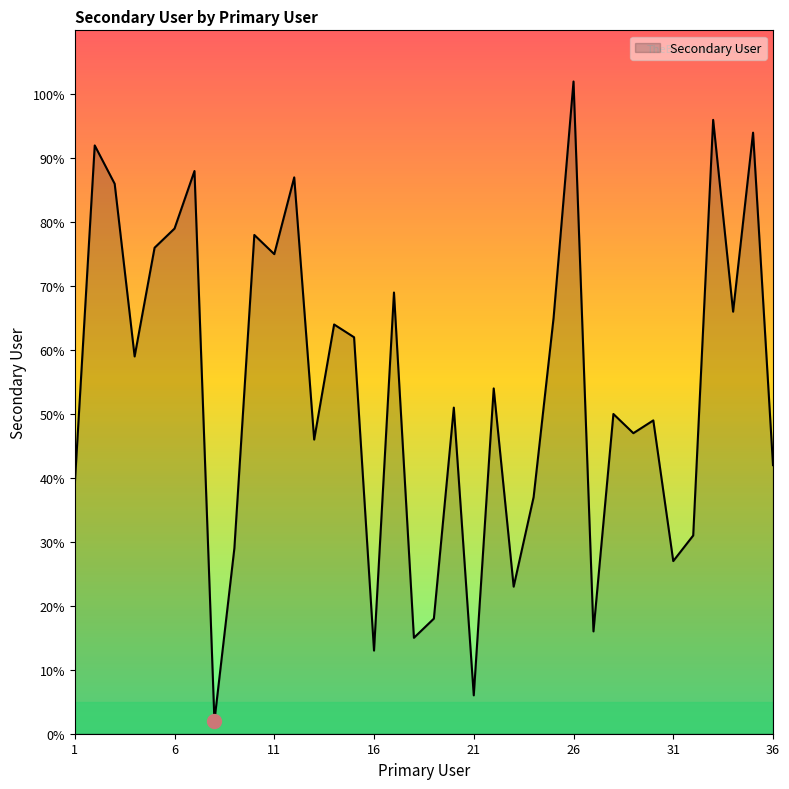

What is the maximum value shown in the chart?

102